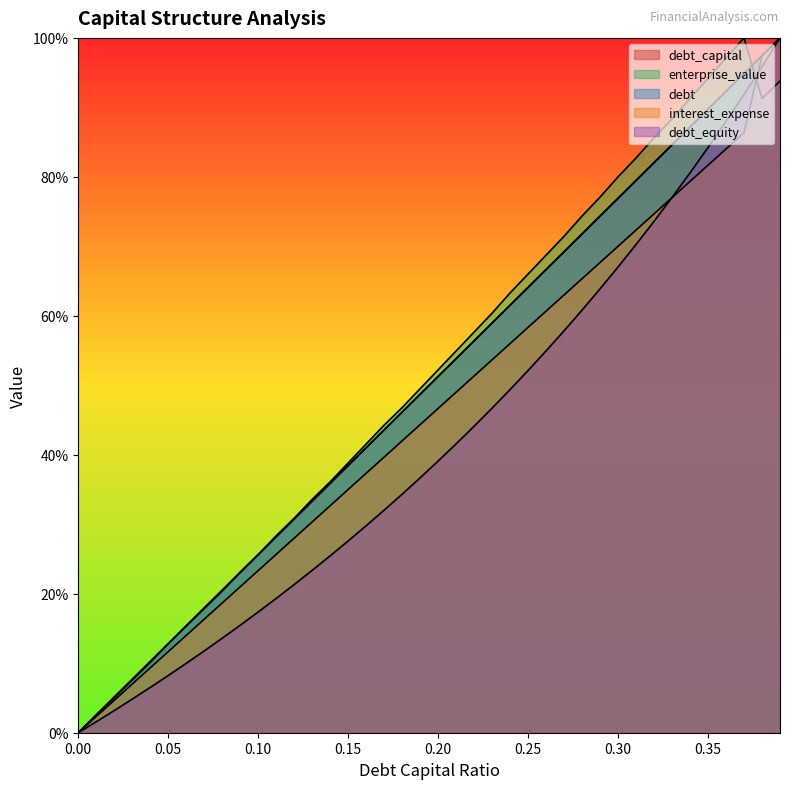

Which series changed the most between 0.09 and 0.39?

debt_equity